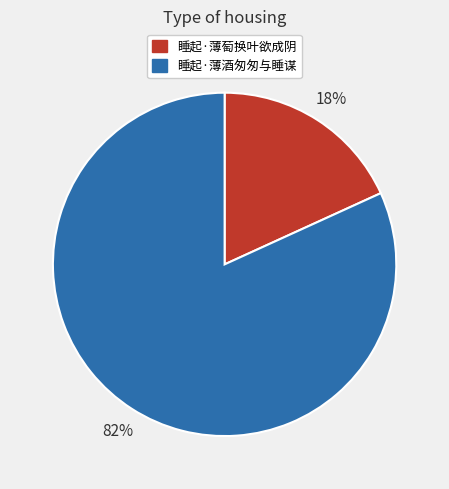

Is it true that 睡起·薄萄换叶欲成阴 is 11% of the pie?

False